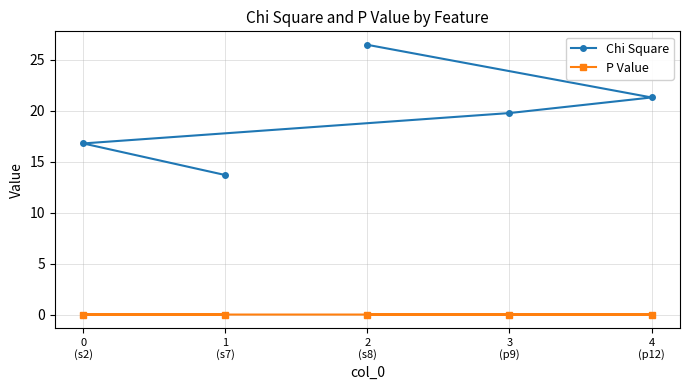

Between 2
(s8) and 0
(s2), which series saw the biggest shift?

Chi Square